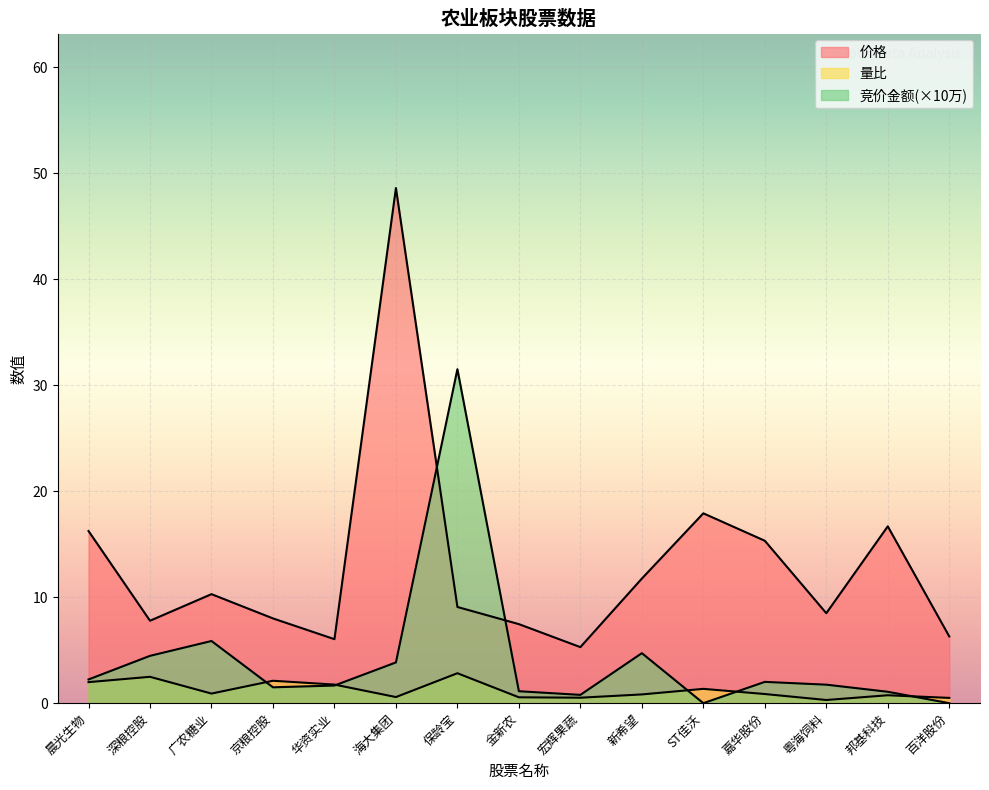

What is the label of the 4th point from the right?

嘉华股份